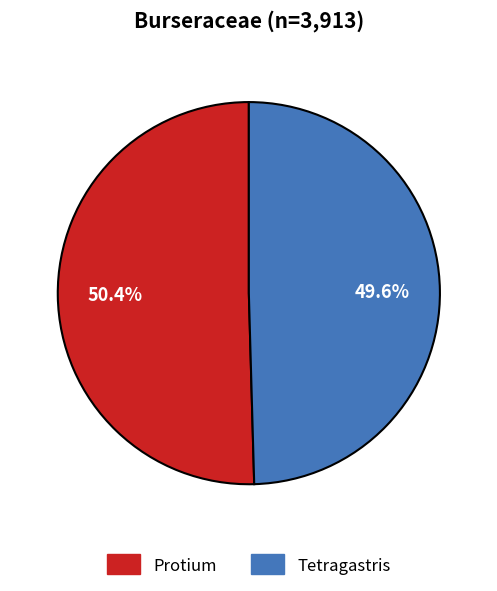

The Protium slice represents 50% of the pie. True or false?

True